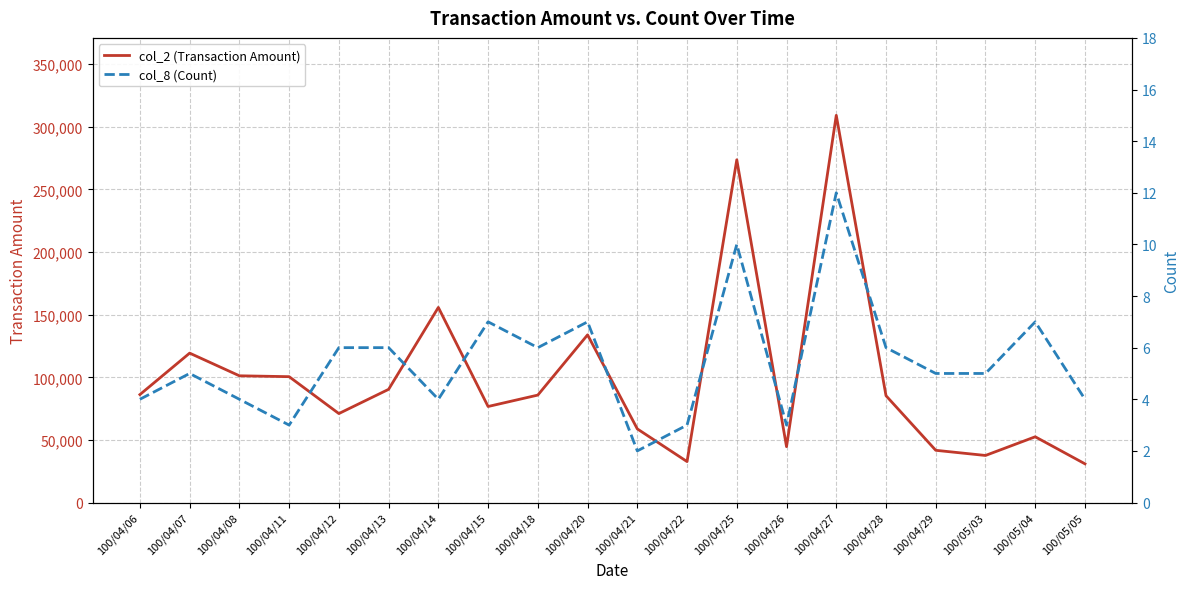

At which category does col_8 (Count) reach its first local valley?

100/04/11